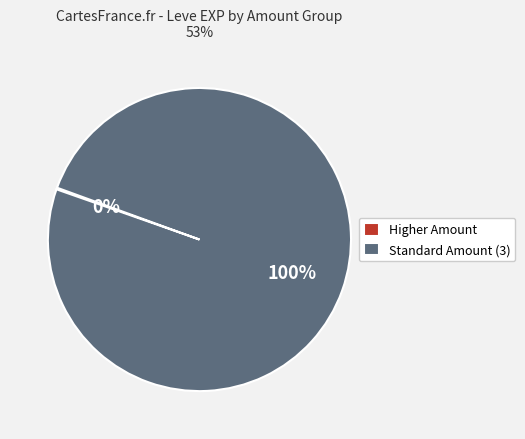

Which slice is the largest?

Standard Amount (3)